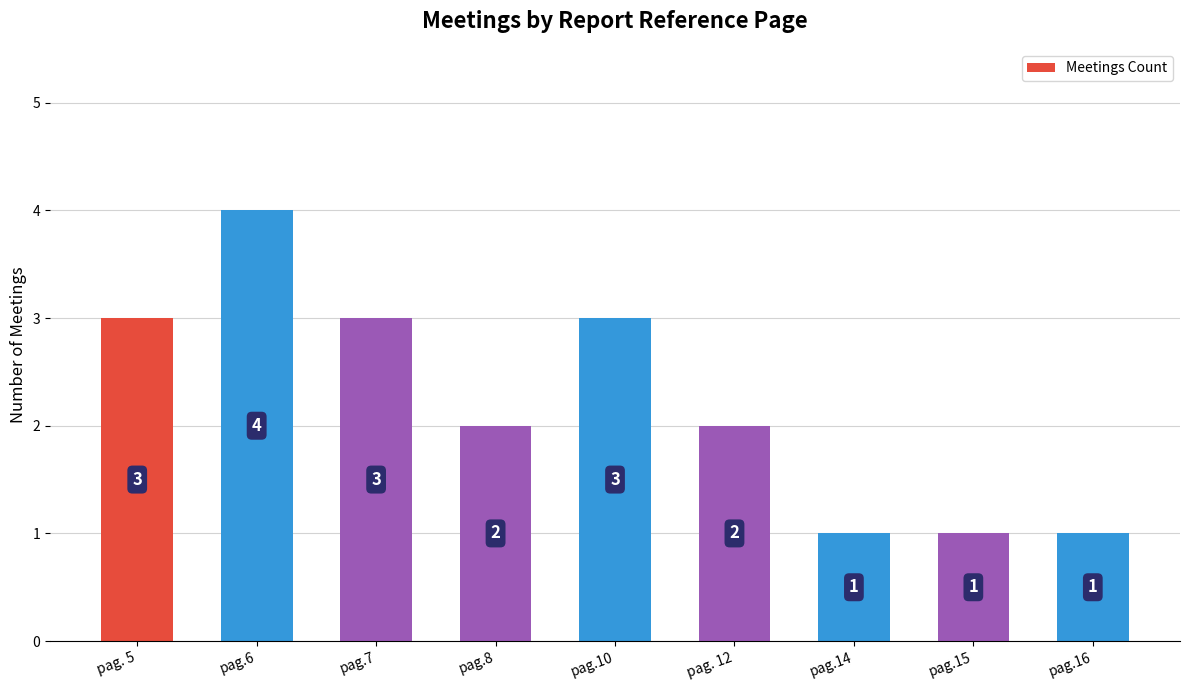

The chart shows a value of 2 at pag.6. True or false?

False